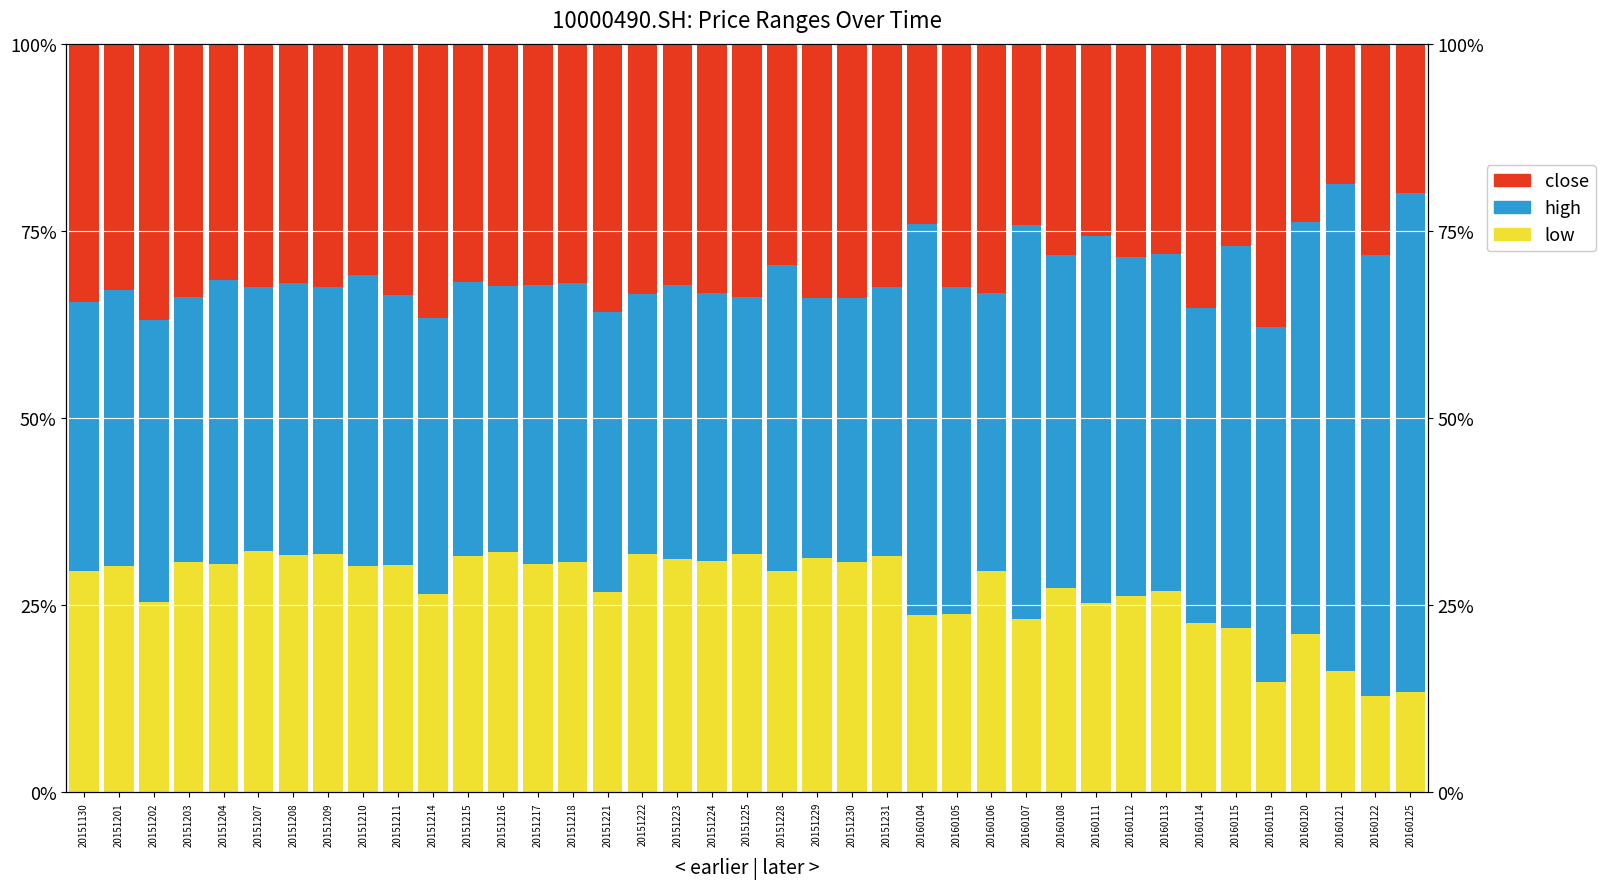

At which label is low closest to 0?

20160122